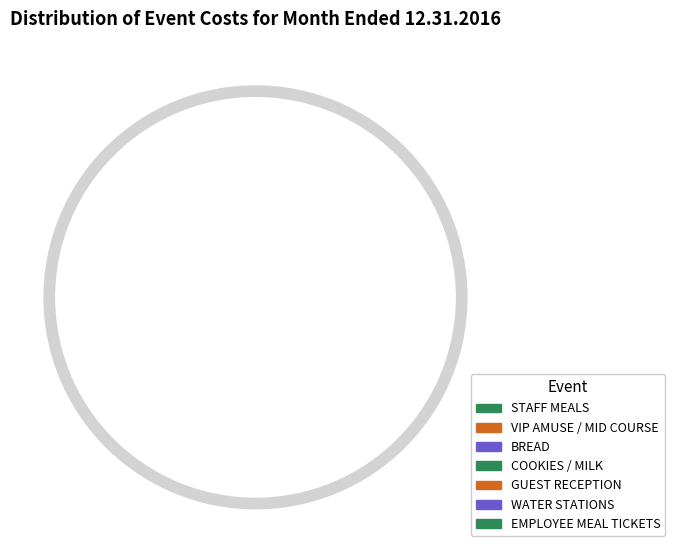

True or false: STAFF MEALS accounts for 2% of the total.

False